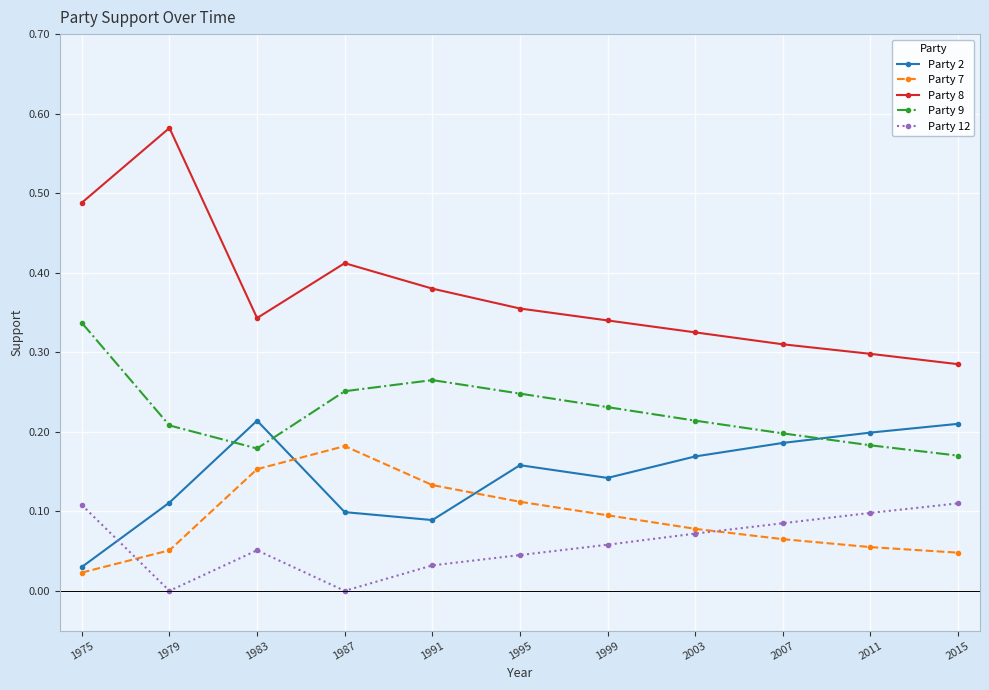

Which series has the widest spread of values?

Party 8